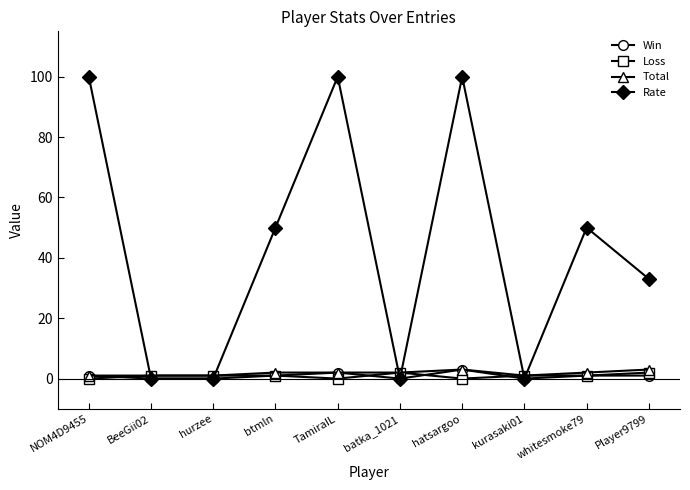

Count the Rate values in the range 0 to 100.

10